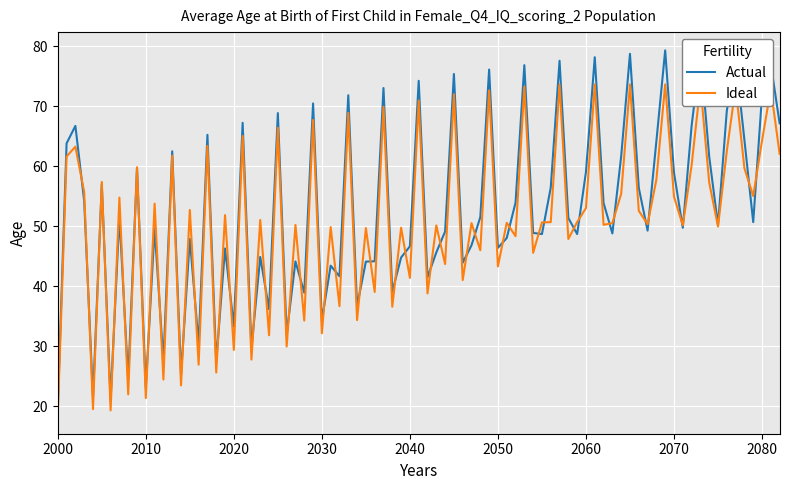

Which series has the widest spread of values?

Actual